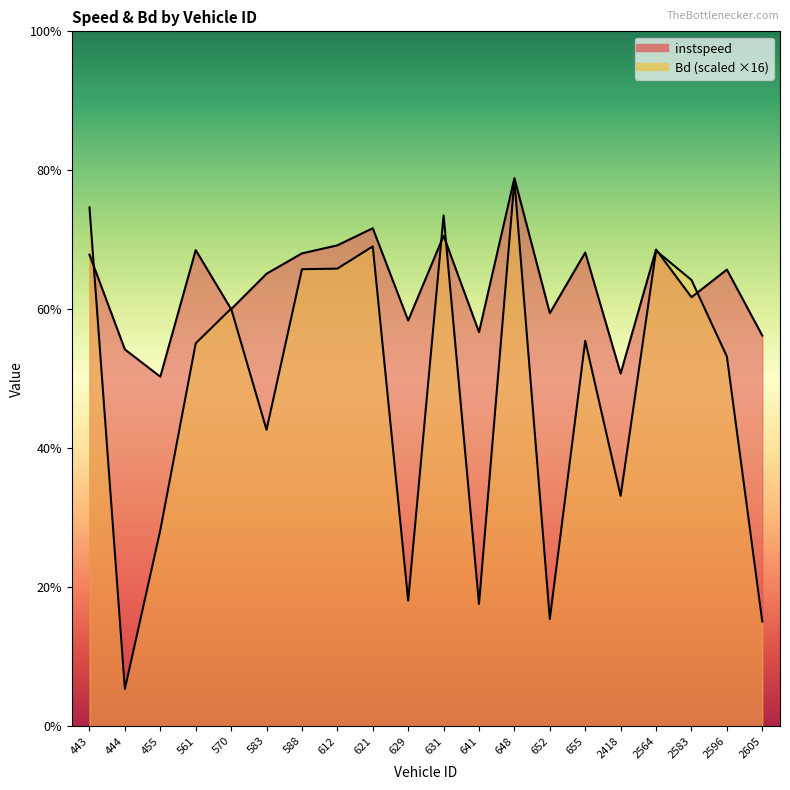

Which label corresponds to the smallest value in the chart?

444